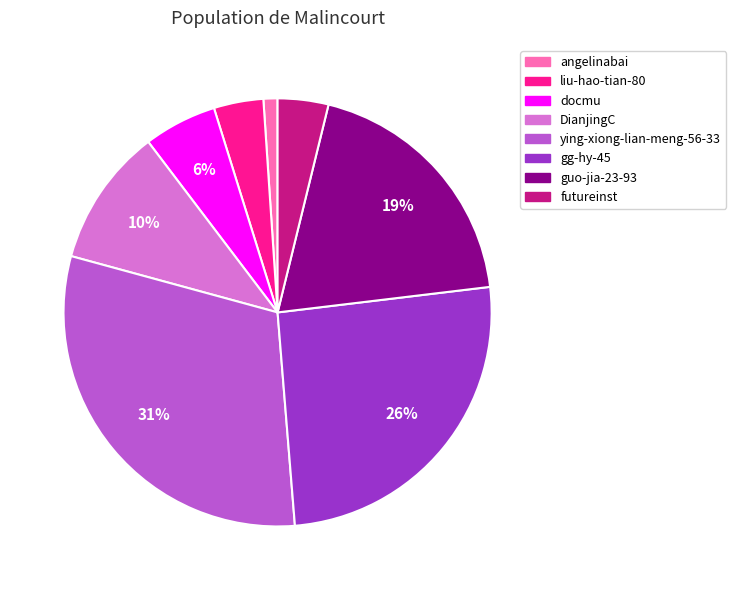

Combined, do guo-jia-23-93 and DianjingC account for over 50%?

No